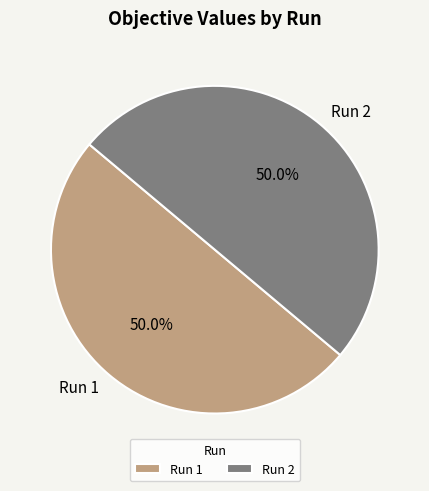

Combined, what portion of the pie is Run 1 and Run 2?

100.0%